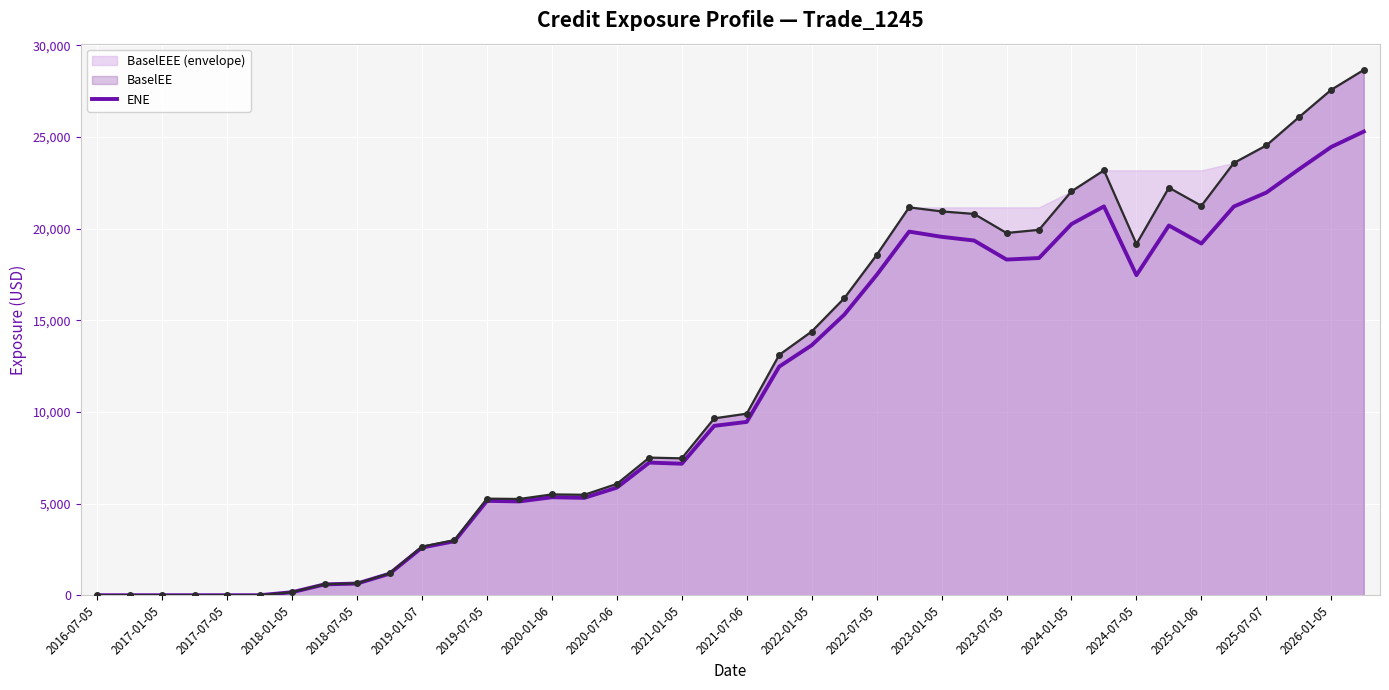

What is the greatest value displayed?

28658.5